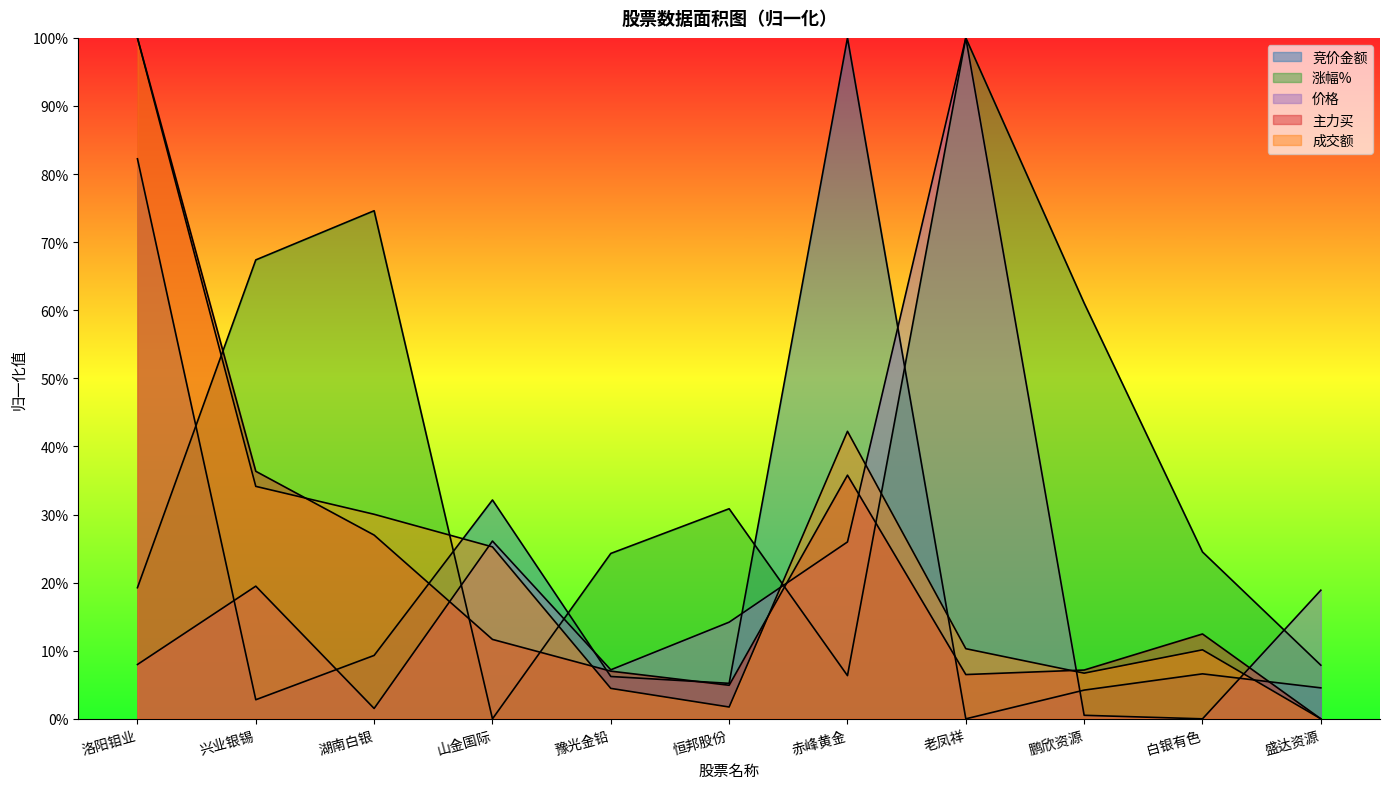

What is the total value across all series at 白银有色?

53.7